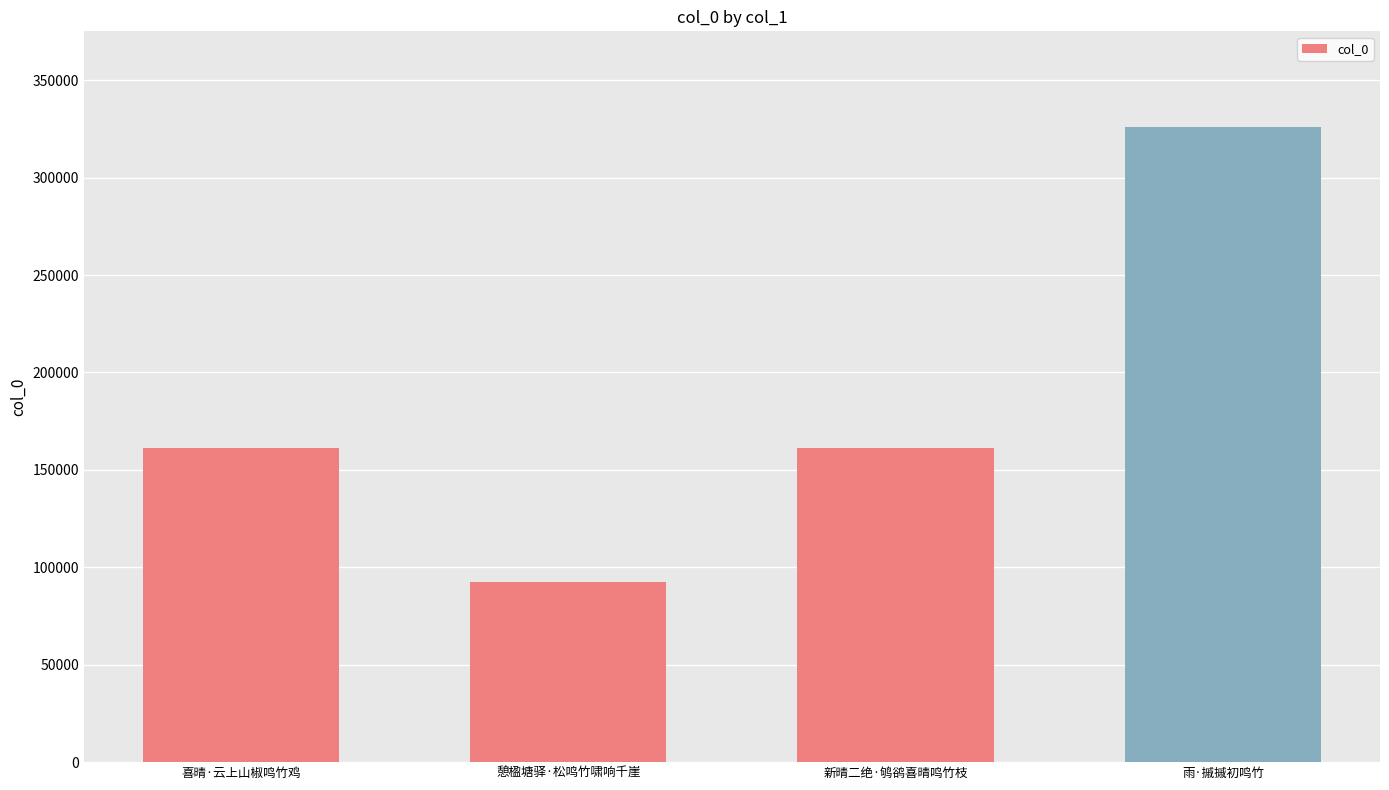

What is the sum of the values at 雨·摵摵初鸣竹 and 新晴二绝·鸲鹆喜晴鸣竹枝?

487160